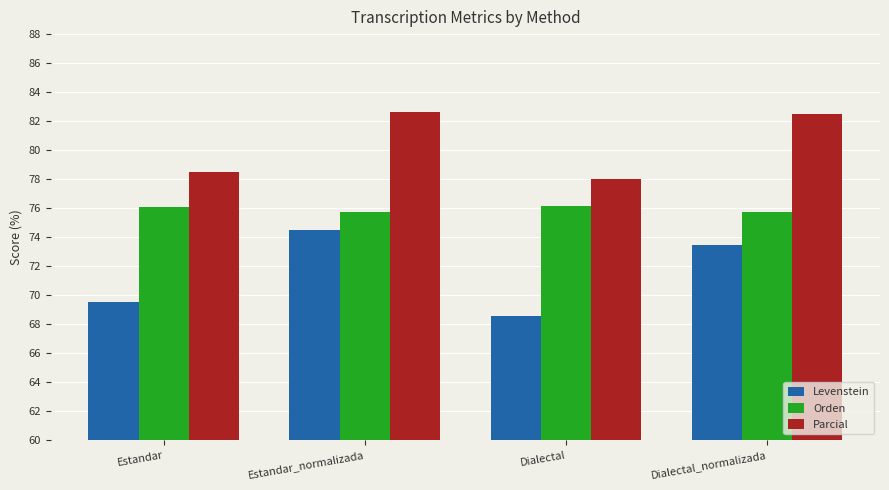

Which category has the lowest value in the Levenstein series?

Dialectal